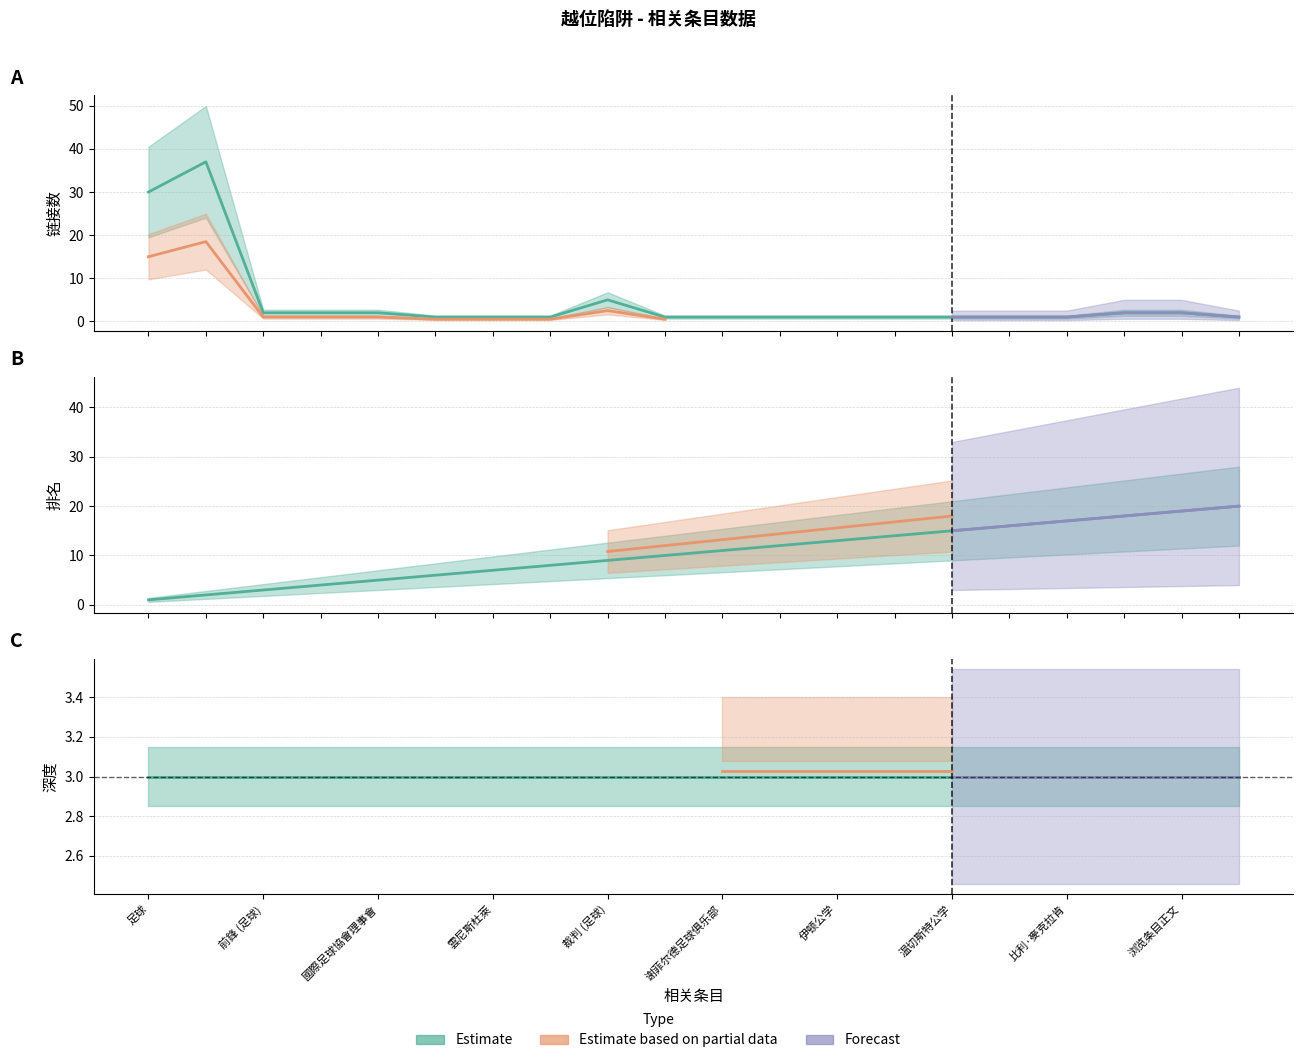

What is the label of the 20th point from the right?

足球